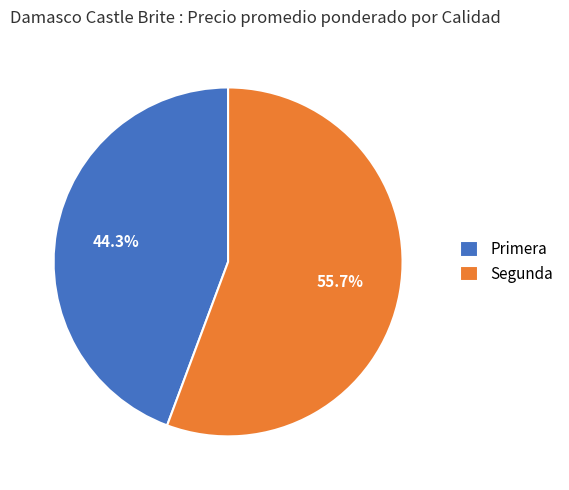

How many segments does this pie chart have?

2